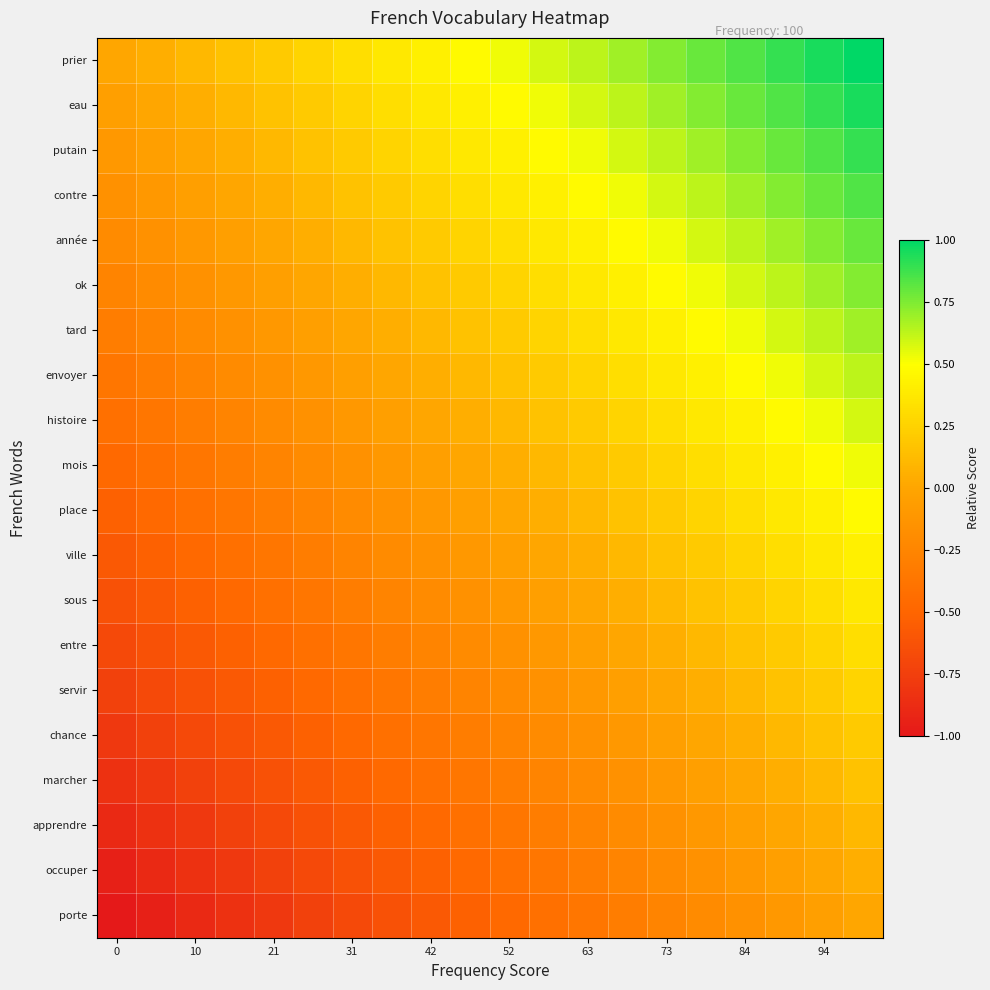

Count the number of categories in the chart.

20